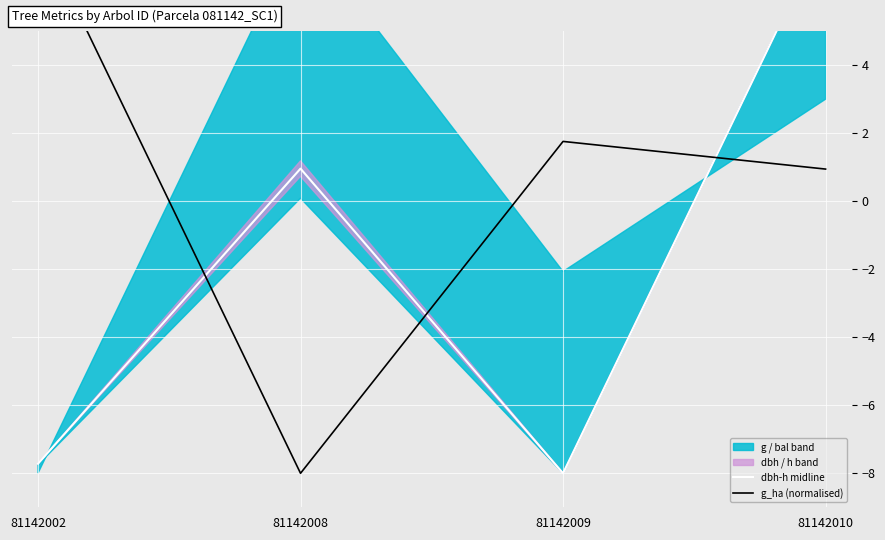

Between which two adjacent categories do g_ha (normalised) and dbh-h midline first intersect?

81142002 and 81142008